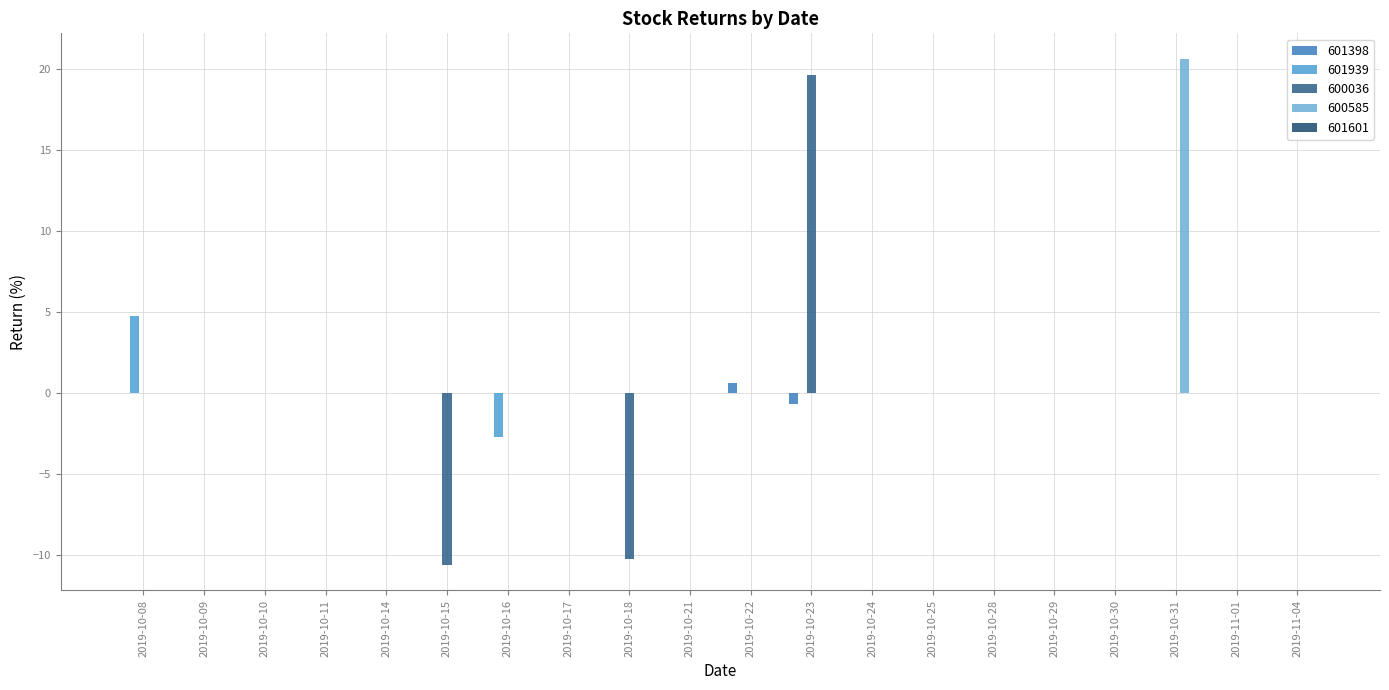

Reading left to right, what are all the values shown in this chart?

601398: 2019-10-08=0.0	2019-10-09=0.0	2019-10-10=0.0	2019-10-11=0.0	2019-10-14=0.0	2019-10-15=0.0	2019-10-16=0.0	2019-10-17=0.0	2019-10-18=0.0	2019-10-21=0.0	2019-10-22=0.6	2019-10-23=-0.7	2019-10-24=0.0	2019-10-25=0.0	2019-10-28=0.0	2019-10-29=0.0	2019-10-30=0.0	2019-10-31=0.0	2019-11-01=0.0	2019-11-04=0.0
601939: 2019-10-08=4.8	2019-10-09=0.0	2019-10-10=0.0	2019-10-11=0.0	2019-10-14=0.0	2019-10-15=0.0	2019-10-16=-2.7	2019-10-17=0.0	2019-10-18=0.0	2019-10-21=0.0	2019-10-22=0.0	2019-10-23=0.0	2019-10-24=0.0	2019-10-25=0.0	2019-10-28=0.0	2019-10-29=0.0	2019-10-30=0.0	2019-10-31=0.0	2019-11-01=0.0	2019-11-04=0.0
600036: 2019-10-08=0.0	2019-10-09=0.0	2019-10-10=0.0	2019-10-11=0.0	2019-10-14=0.0	2019-10-15=-10.6	2019-10-16=0.0	2019-10-17=0.0	2019-10-18=-10.2	2019-10-21=0.0	2019-10-22=0.0	2019-10-23=19.6	2019-10-24=0.0	2019-10-25=0.0	2019-10-28=0.0	2019-10-29=0.0	2019-10-30=0.0	2019-10-31=0.0	2019-11-01=0.0	2019-11-04=0.0
600585: 2019-10-08=0.0	2019-10-09=0.0	2019-10-10=0.0	2019-10-11=0.0	2019-10-14=0.0	2019-10-15=0.0	2019-10-16=0.0	2019-10-17=0.0	2019-10-18=0.0	2019-10-21=0.0	2019-10-22=0.0	2019-10-23=0.0	2019-10-24=0.0	2019-10-25=0.0	2019-10-28=0.0	2019-10-29=0.0	2019-10-30=0.0	2019-10-31=20.6	2019-11-01=0.0	2019-11-04=0.0